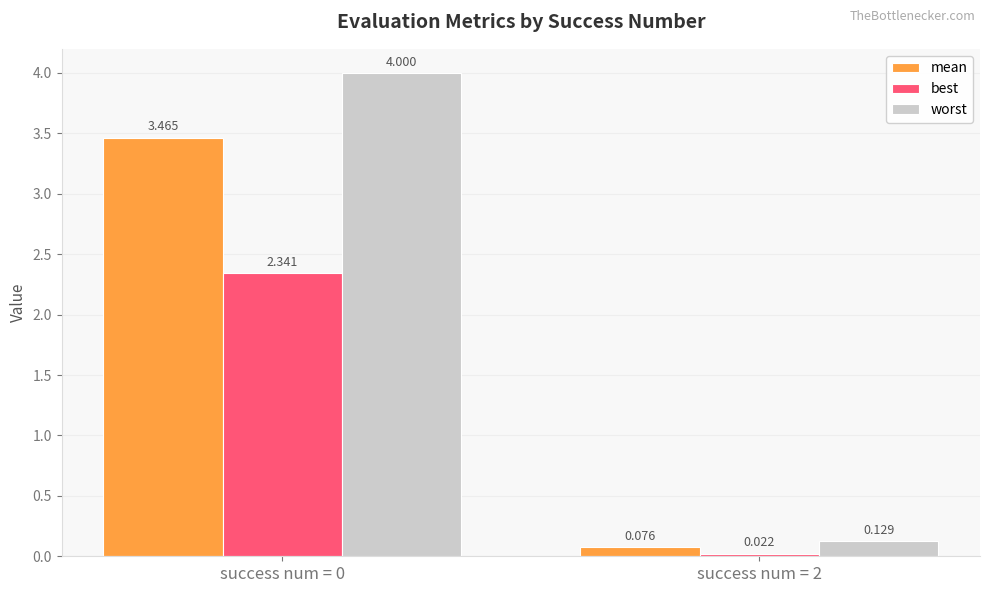

List the series in order of their overall mean, highest first.

worst, mean, best